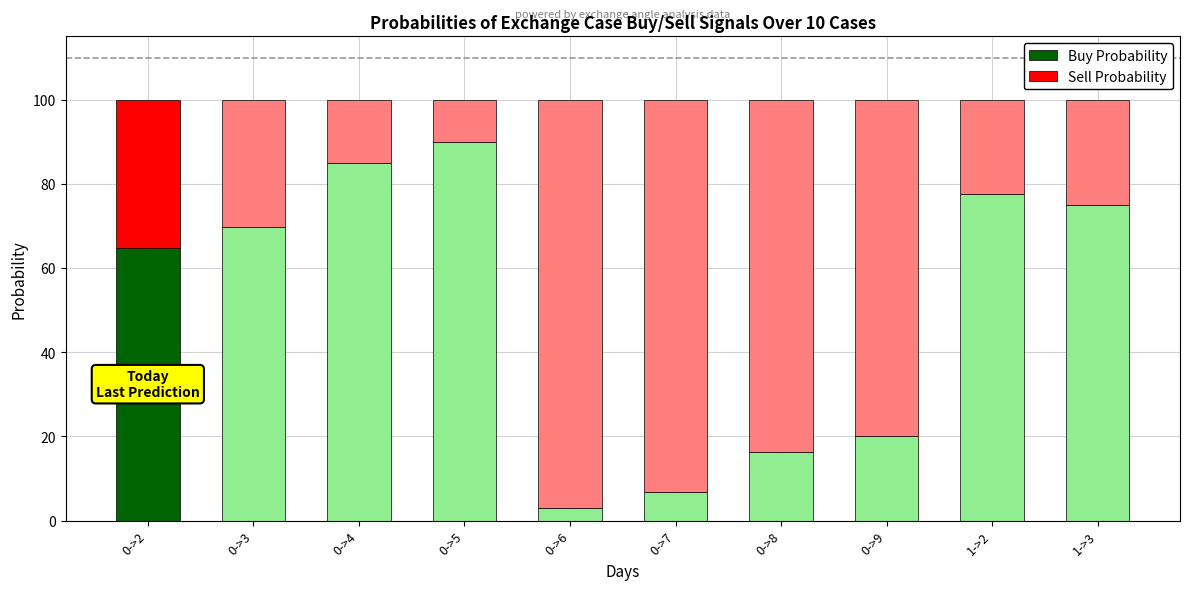

How many distinct data groups are displayed?

2